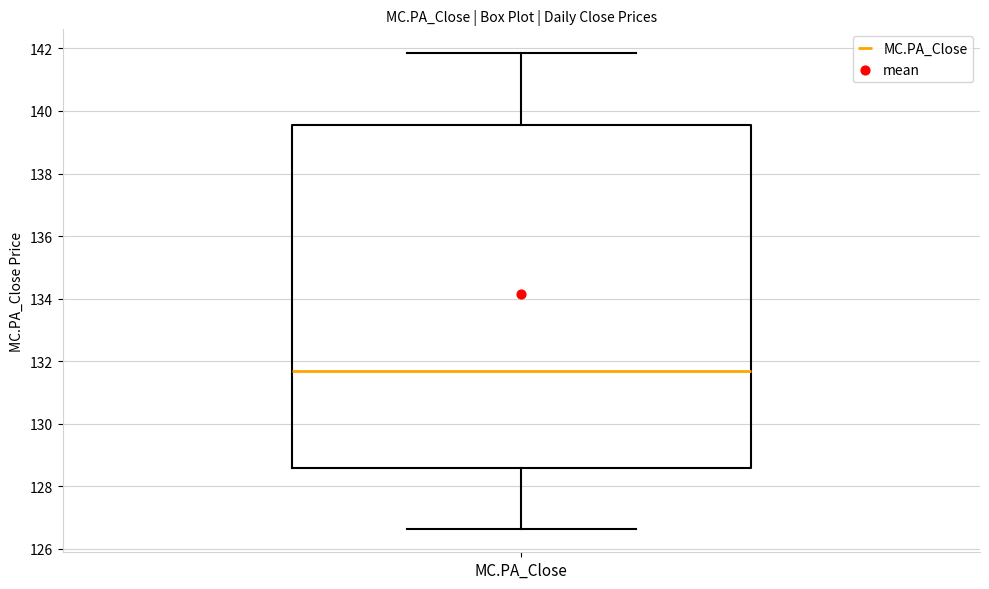

Read this box plot against the y-axis: the position of the median line, the range covered by the box, and the ends of both whiskers. The values are not printed on the chart, so give them approximately, as read against the axis.

median 131.6, box 128.6 to 139.6, whiskers 126.6 to 141.8